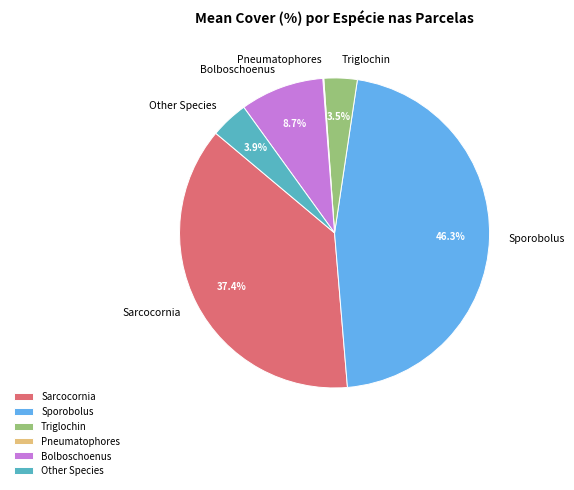

What percentage do Bolboschoenus and Triglochin together represent?

12.2%